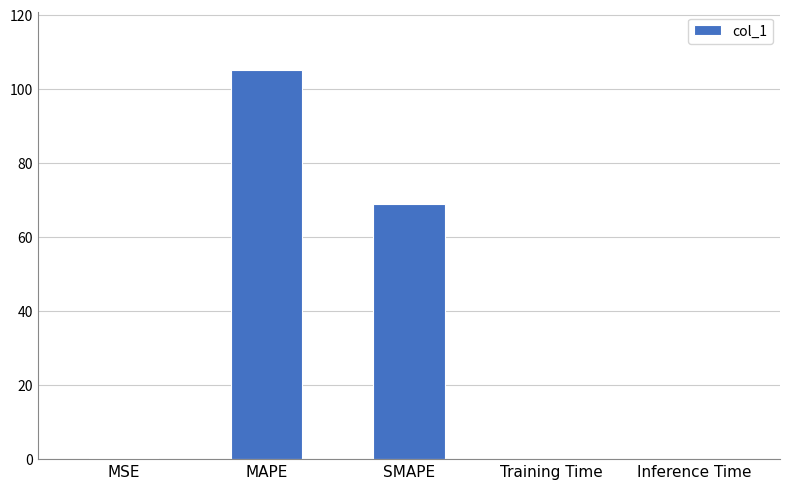

Are the bars horizontal?

No